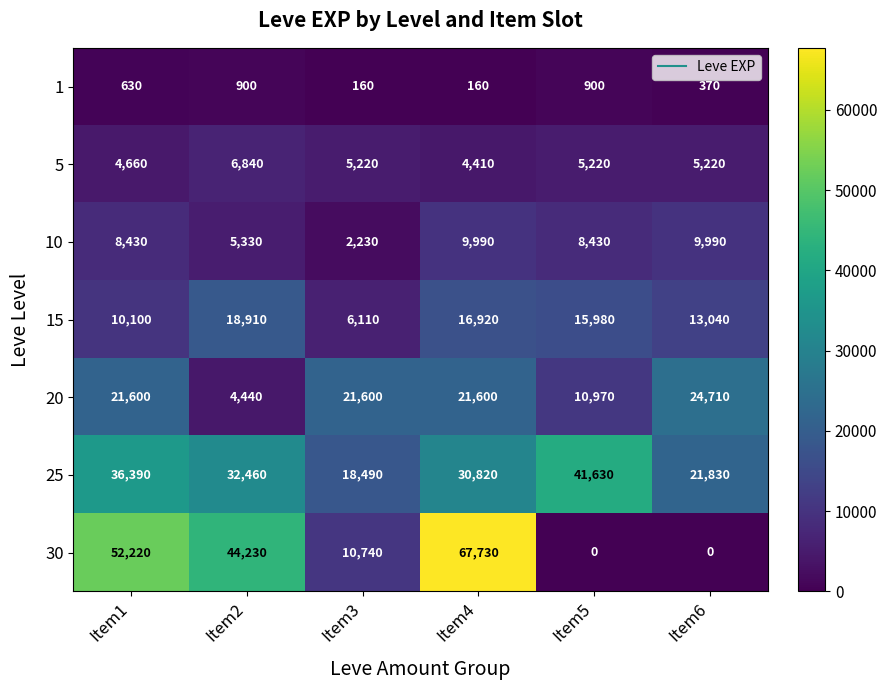

What value does the 1 series have at Item6, to the nearest 100?

400